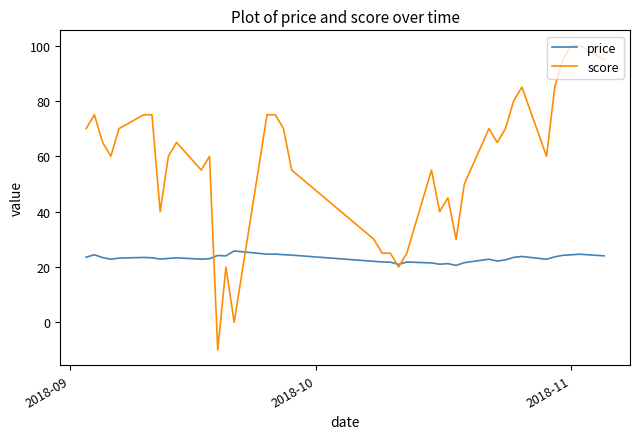

Which series has the widest spread of values?

score